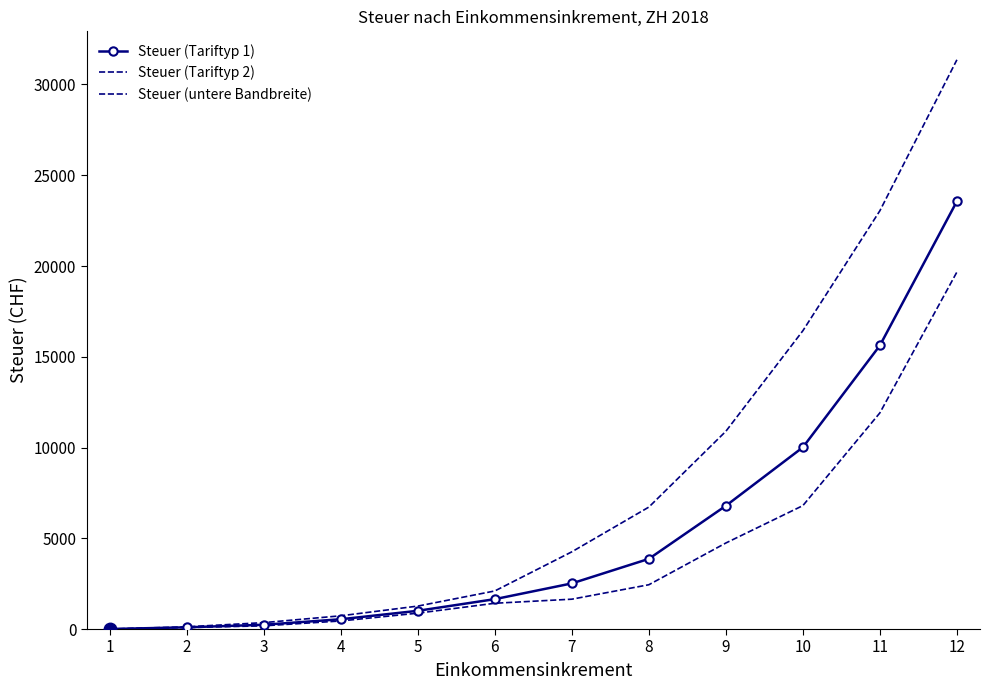

Reading left to right, what are all the values shown in this chart?

Steuer (Tariftyp 1): 0.0	94.0	235.0	539.0	1004.0	1646.0	2514.0	3866.0	6791.0	10011.0	15621.0	23565.0
Steuer (Tariftyp 2): 0.0	122.0	353.0	729.0	1264.0	2098.0	4254.0	6718.0	10894.0	16434.0	23045.0	31361.0
Steuer (untere Bandbreite): 0.0	80.0	176.0	444.0	874.0	1420.0	1644.0	2440.0	4739.5	6799.5	11909.0	19667.0